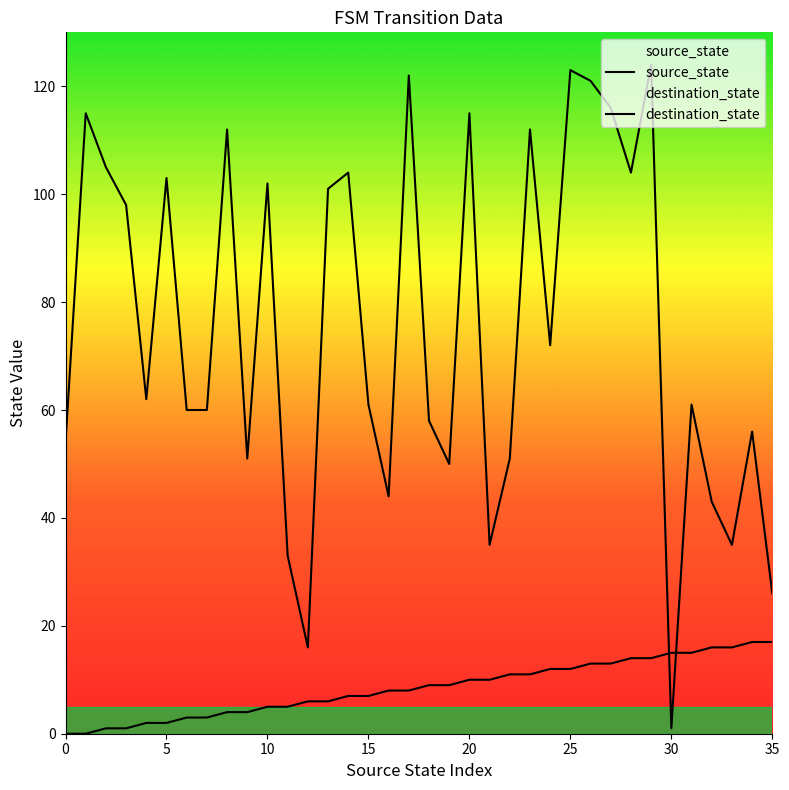

Rank the series by their average value, from highest to lowest.

destination_state, source_state